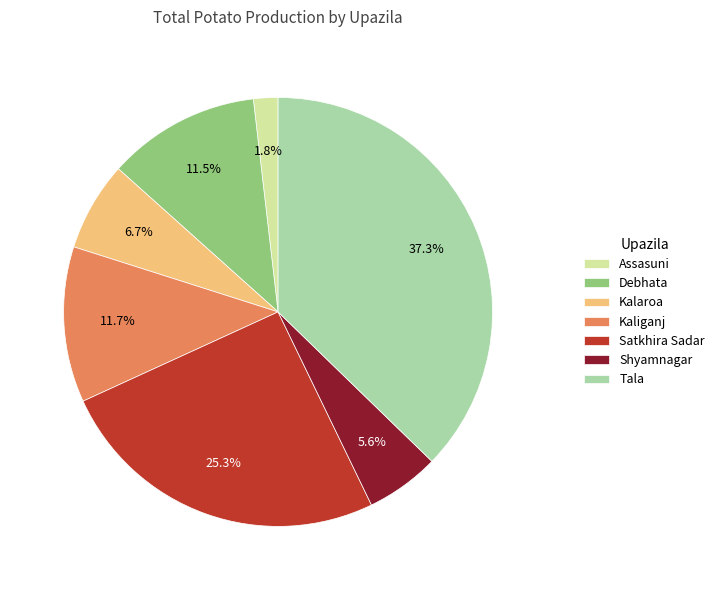

Which category has the smallest portion of the pie?

Assasuni